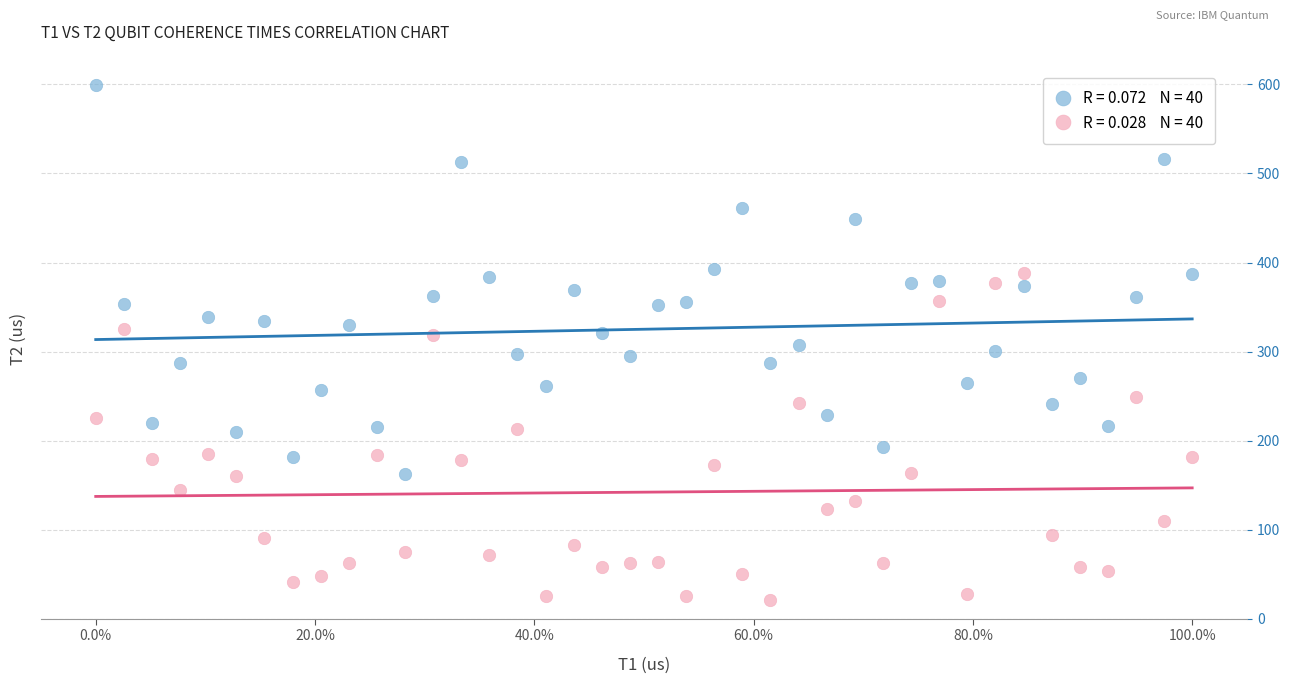

Across all data points, what is the range of X values (max minus min)?

1.0